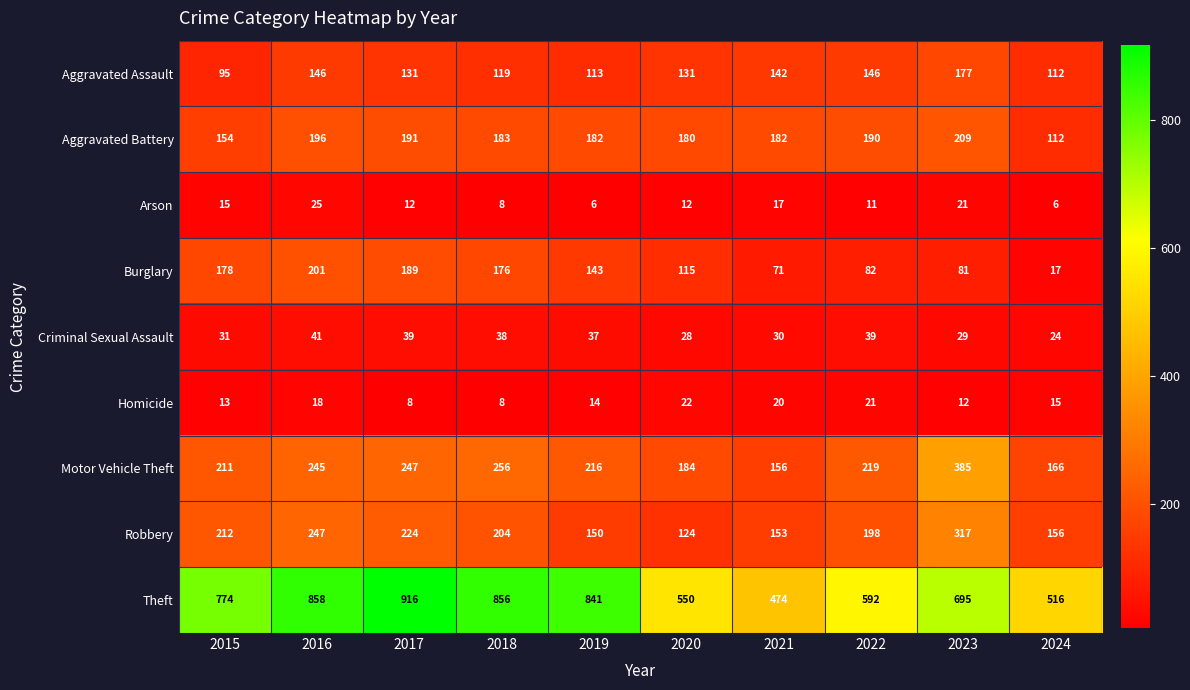

At which label does Criminal Sexual Assault reach its peak?

2016